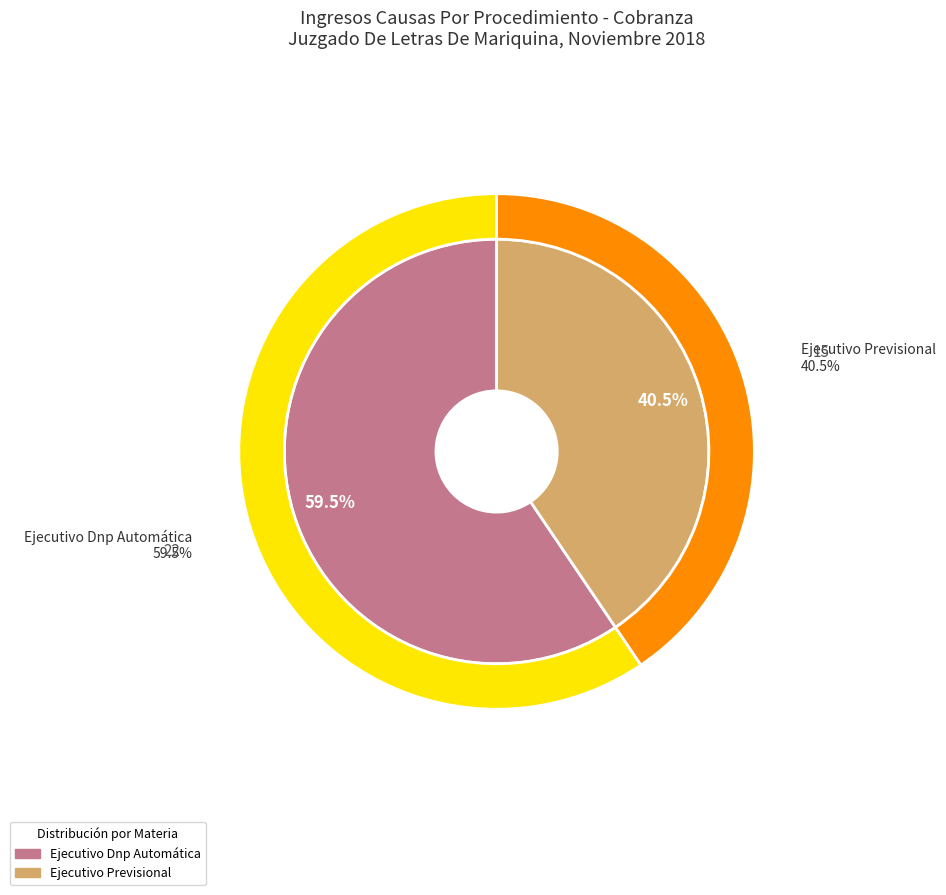

Which category has the smallest portion of the pie?

Ejecutivo Previsional